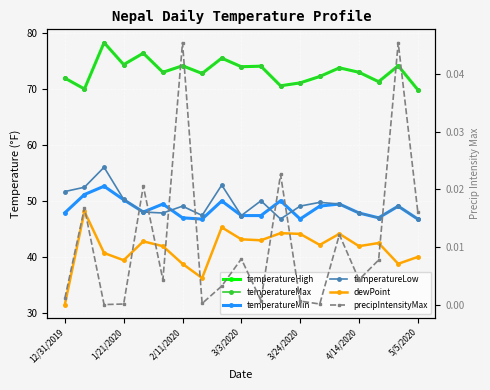

The value of temperatureHigh at 7 is 116.3. True or false?

False